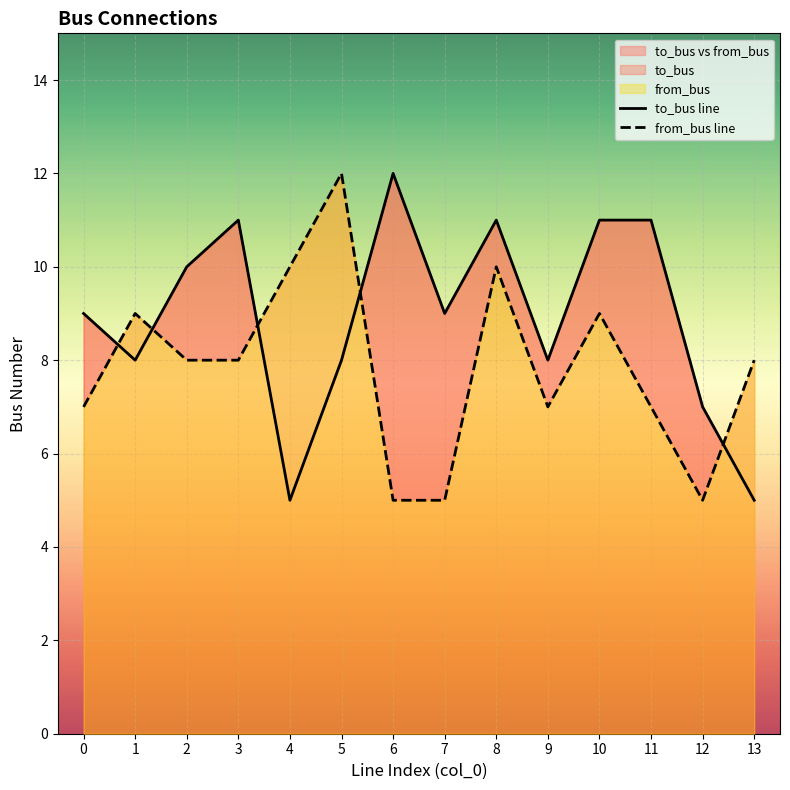

Reading left to right, extract all data points from this chart.

to_bus line: 9	8	10	11	5	8	12	9	11	8	11	11	7	5
from_bus line: 7	9	8	8	10	12	5	5	10	7	9	7	5	8